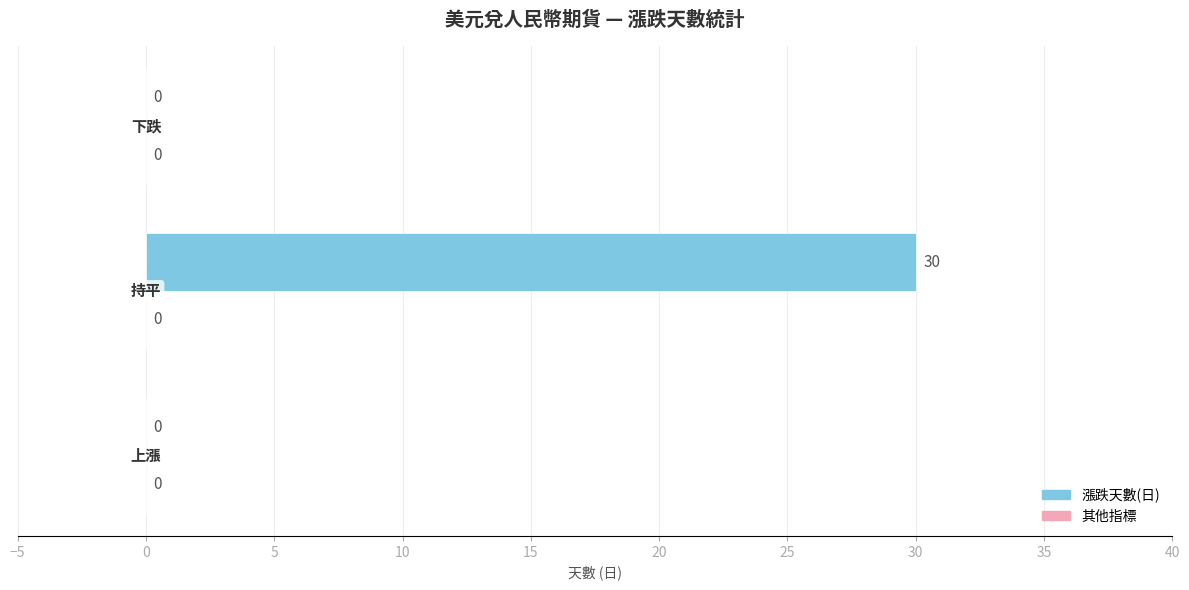

Are the bars horizontal?

Yes